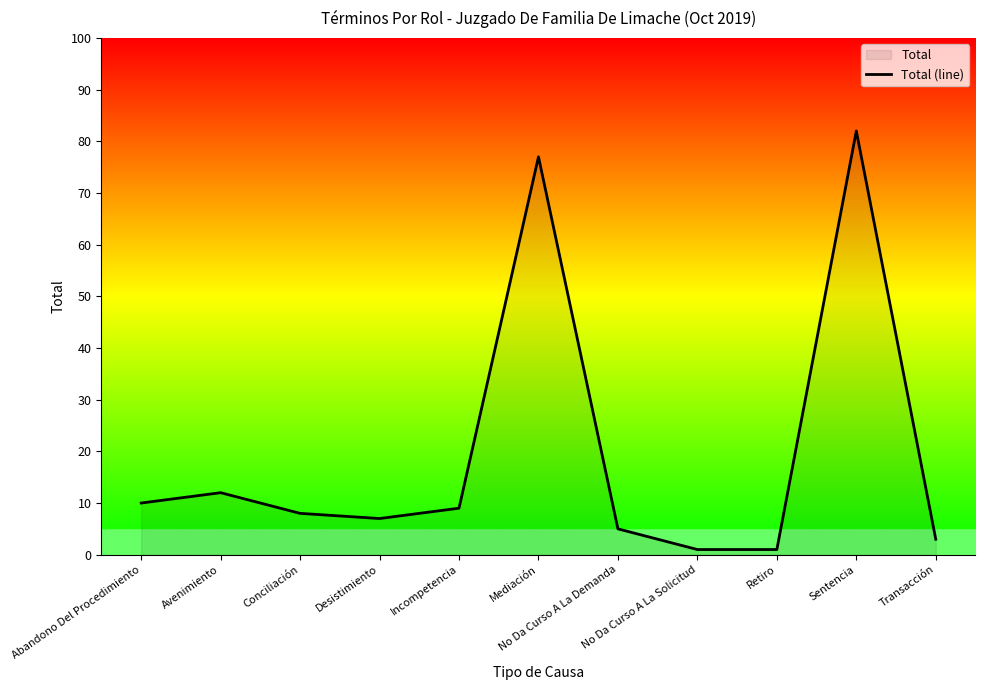

At which label does the data first exceed 8?

Abandono Del Procedimiento